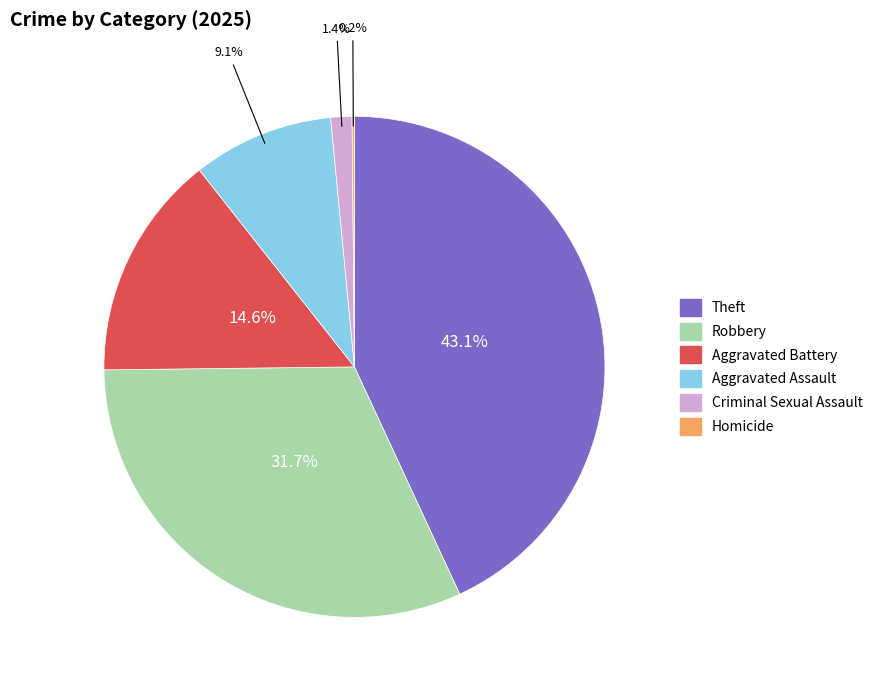

Is there any slice that represents more than half of the pie?

No